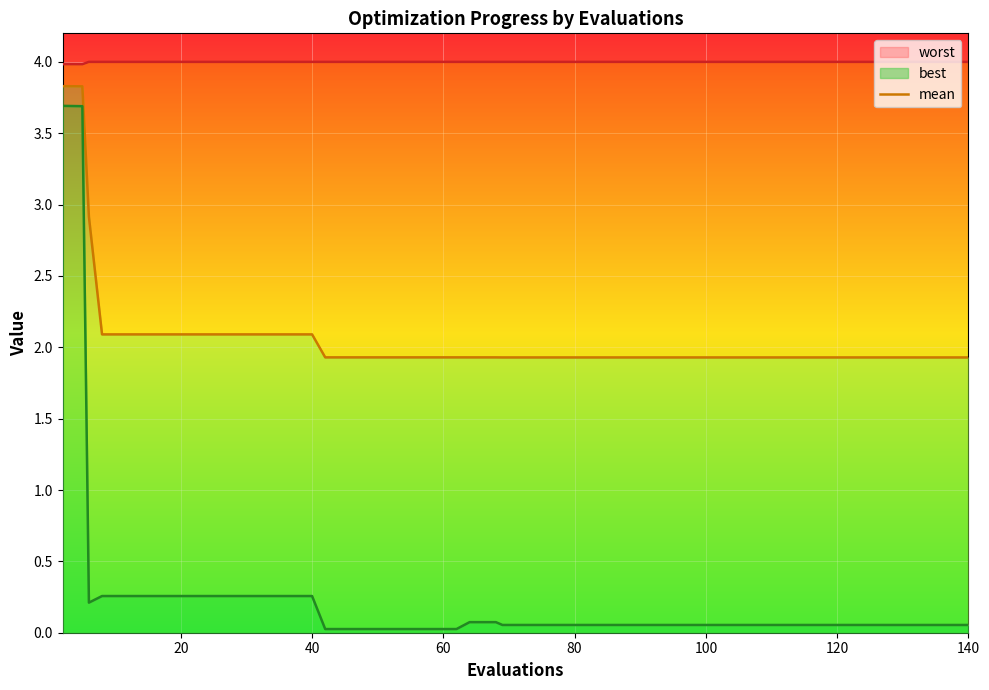

What is the sum of all mean values?

83.4